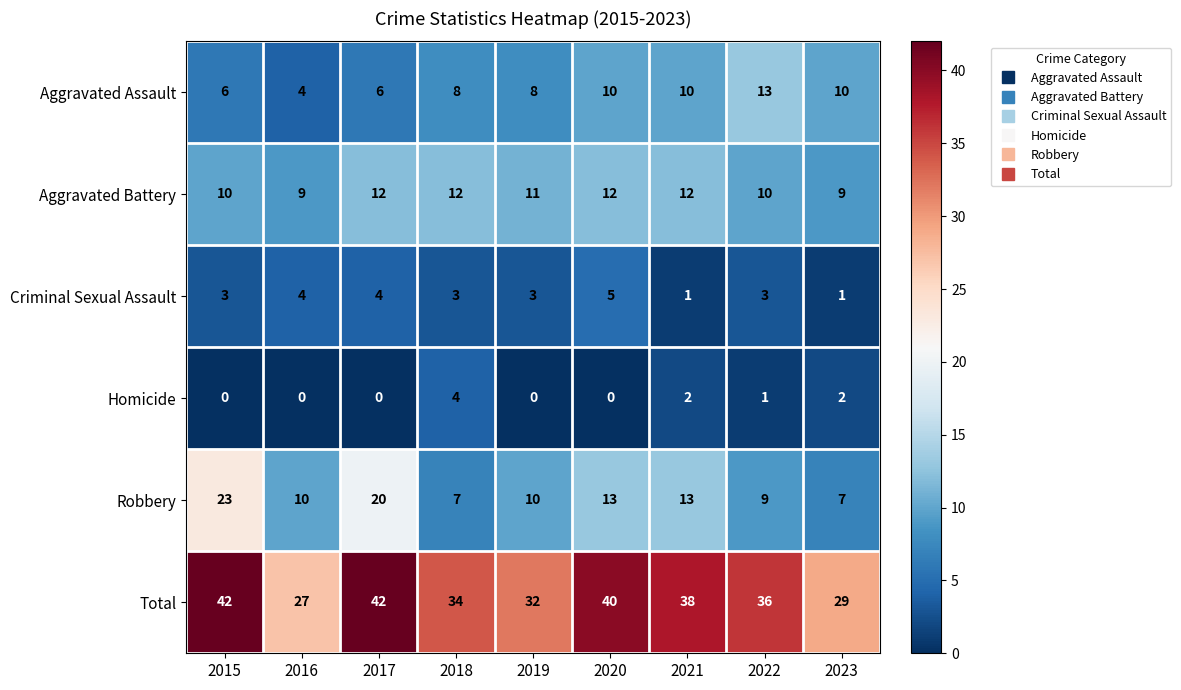

Where does the Aggravated Battery series first go above 11?

2017